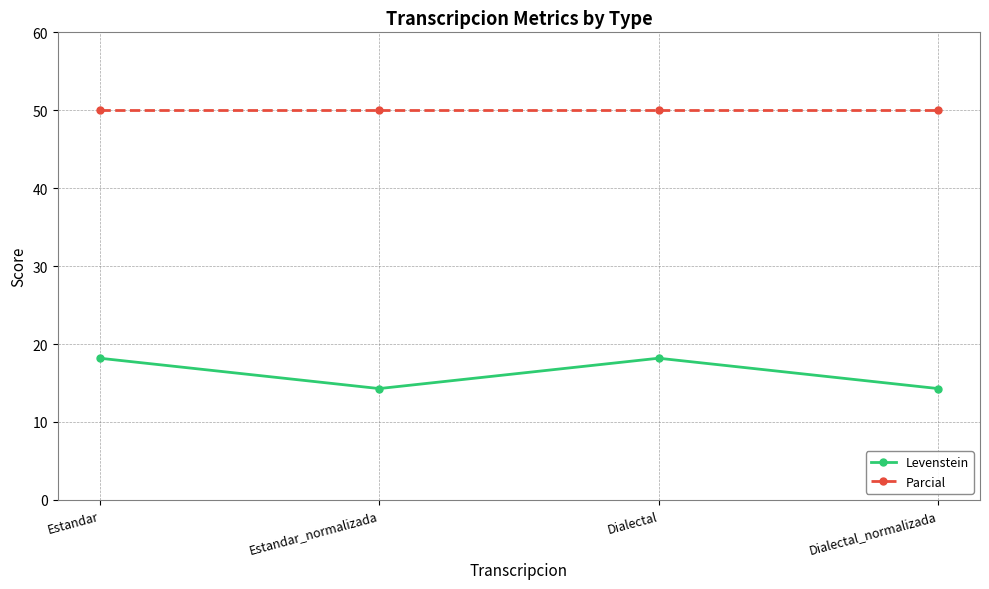

True or false: Levenstein and Parcial intersect in this chart.

False